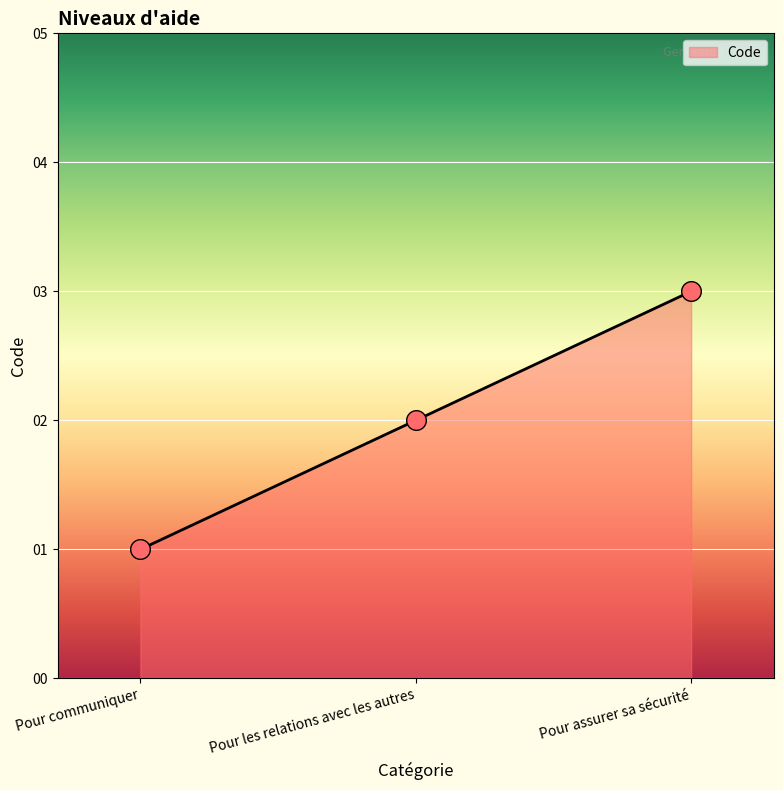

What is the change in value from Pour communiquer to Pour assurer sa sécurité?

+2